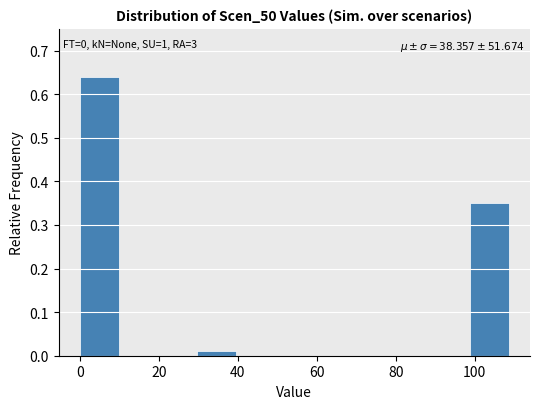

Over which range of the x-axis is the bar tallest?

0 to 10